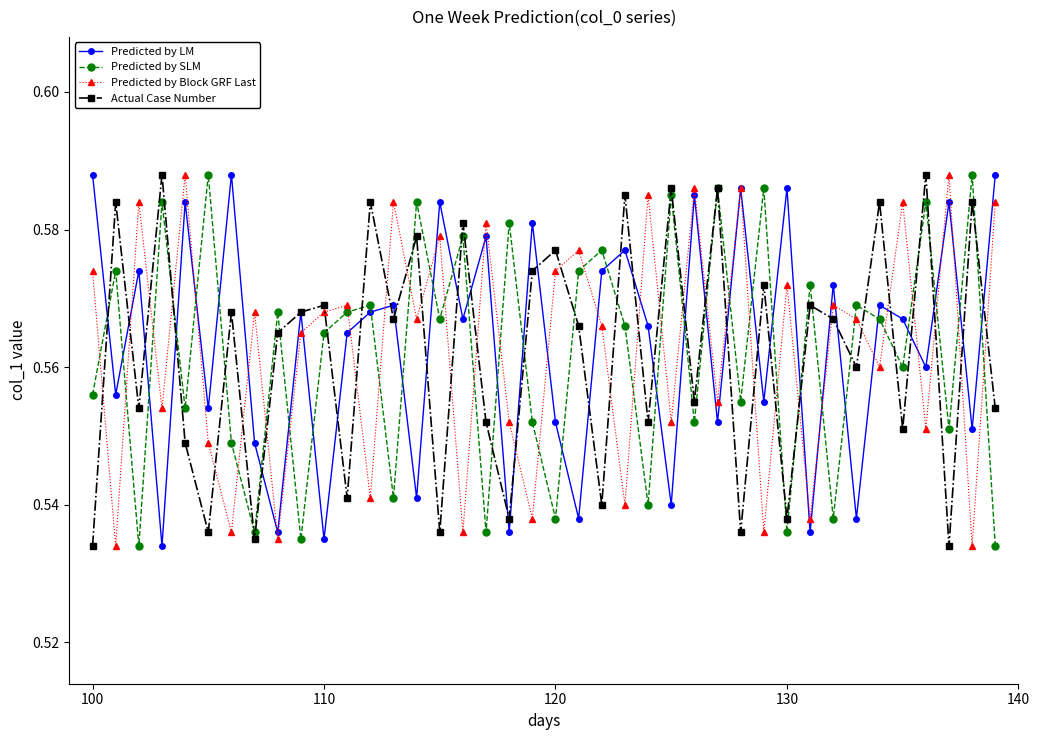

In Actual Case Number, how many points are lower than both neighbors (excluding endpoints)?

15